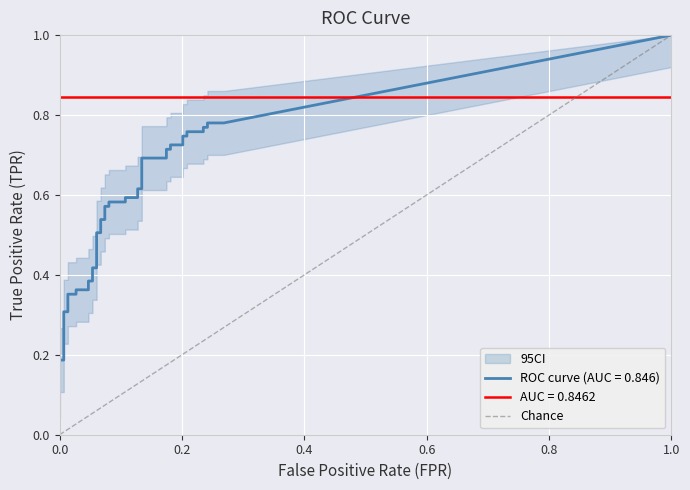

True or false: tpr and fpr intersect in this chart.

False